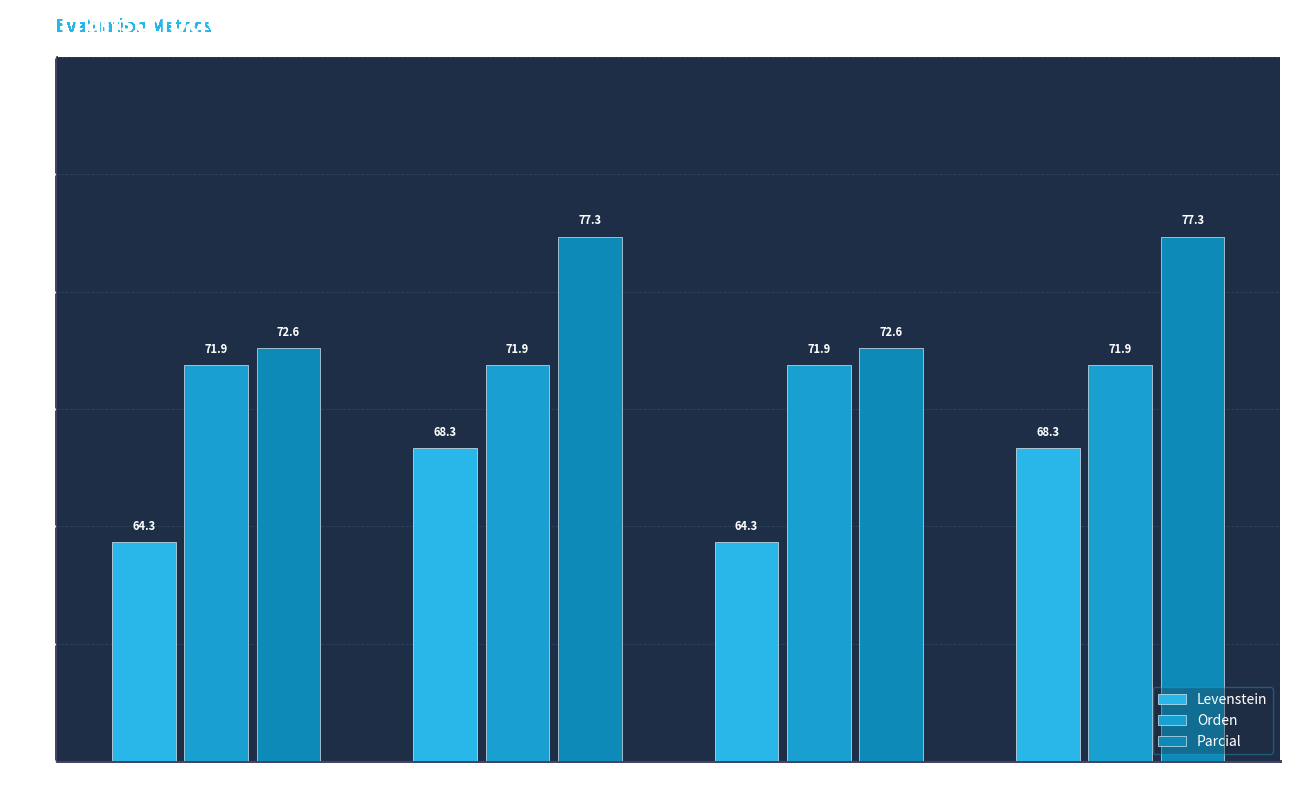

Reading right to left, extract all data points from this chart.

Levenstein: Dialectal_normalizada=68.3	Dialectal=64.3	Estandar_normalizada=68.3	Estandar=64.3
Orden: Dialectal_normalizada=71.9	Dialectal=71.9	Estandar_normalizada=71.9	Estandar=71.9
Parcial: Dialectal_normalizada=77.3	Dialectal=72.6	Estandar_normalizada=77.3	Estandar=72.6